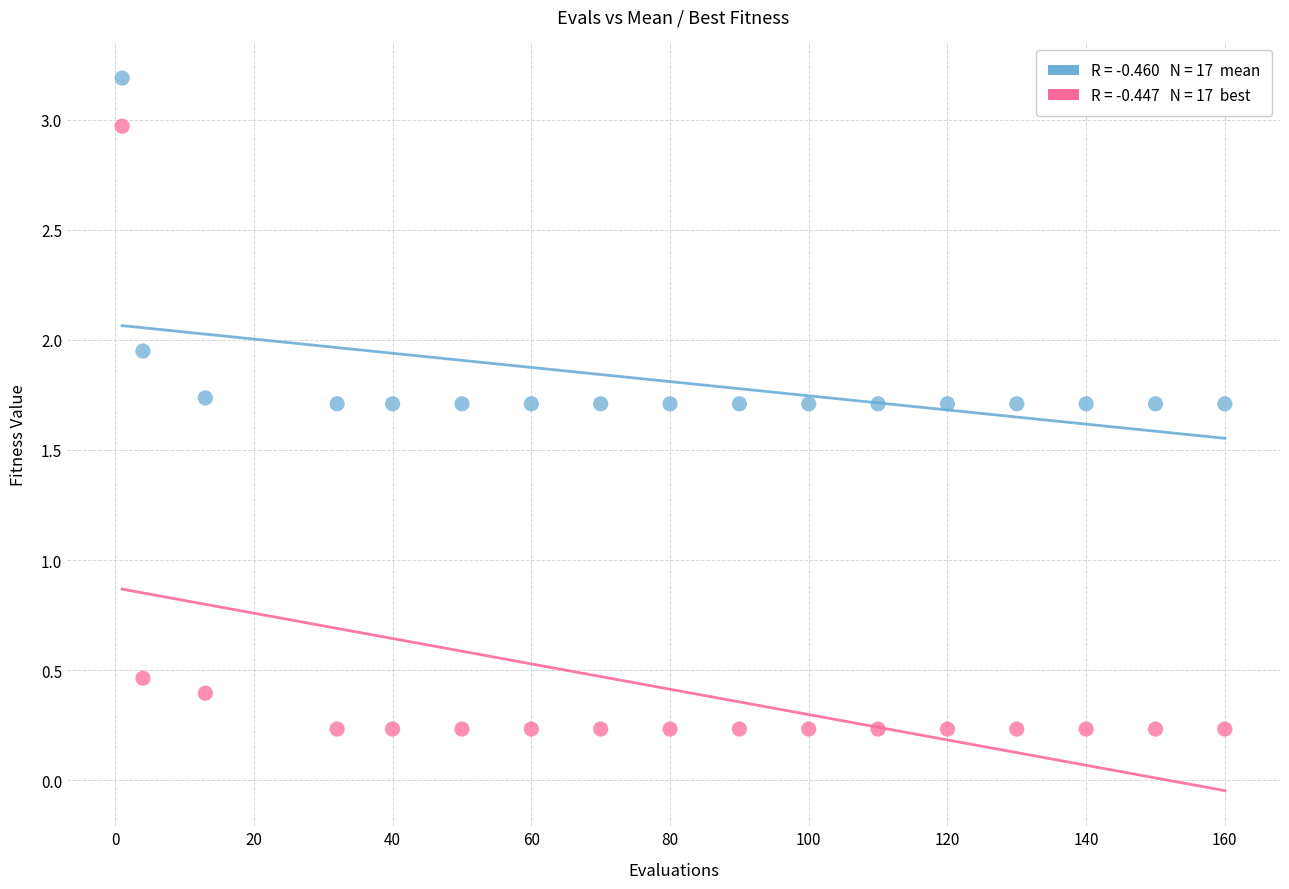

Across all data points, what is the range of Y values (max minus min)?

3.0